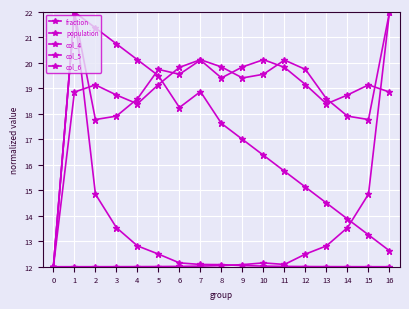

Count the number of data series in this chart.

5